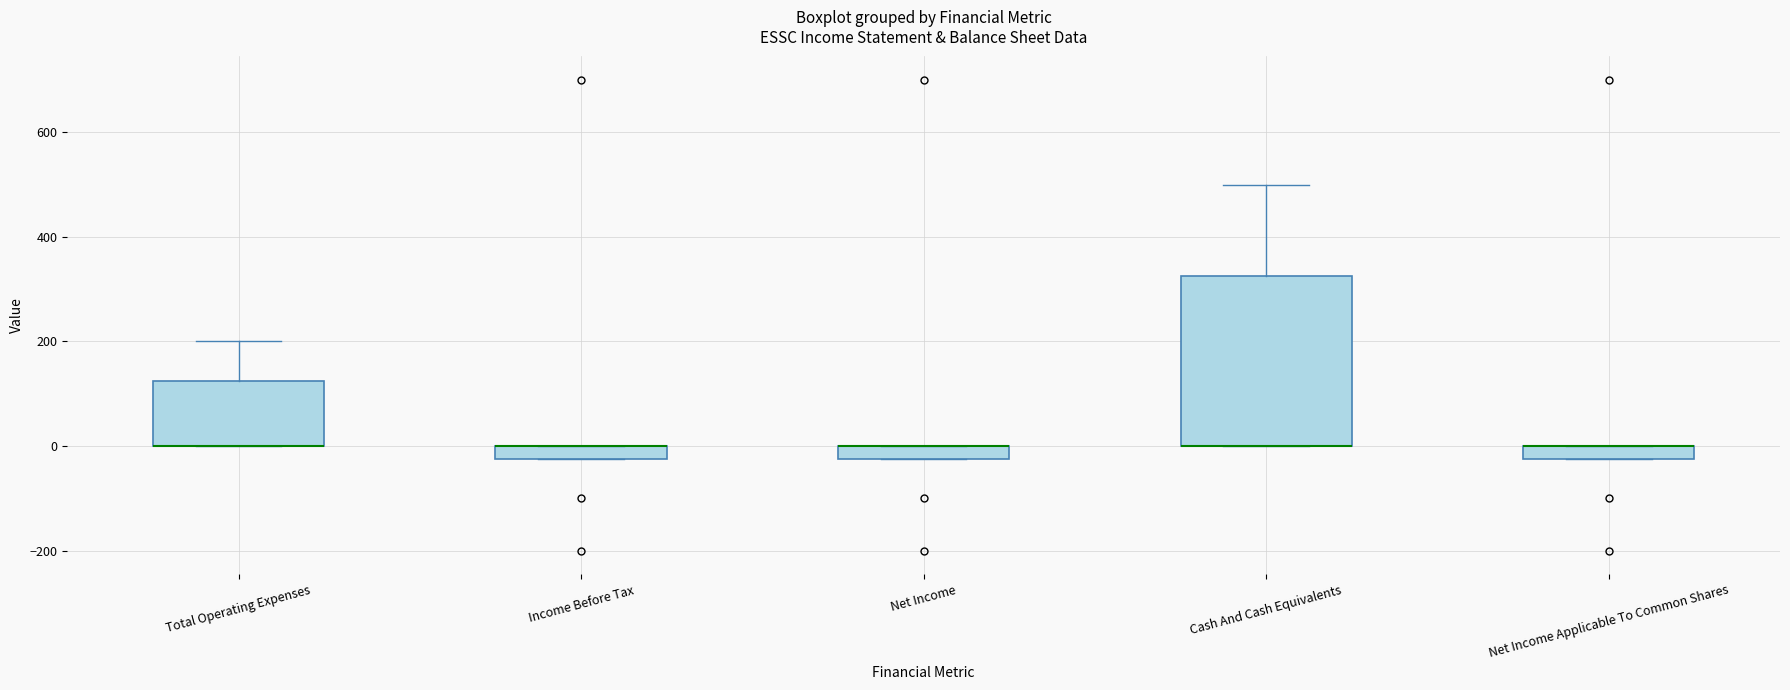

Which box is the tallest, from its lower edge to its upper edge?

Cash And Cash Equivalents